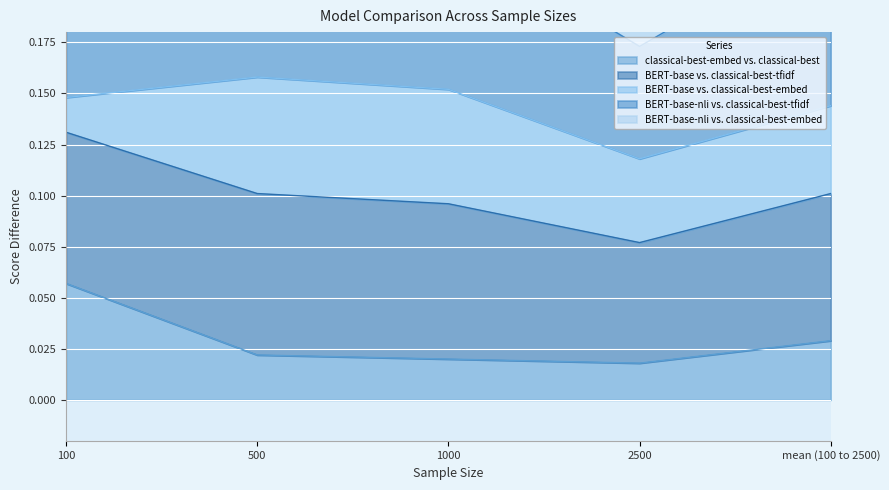

Between 100 and mean (100 to 2500), which is larger?

100